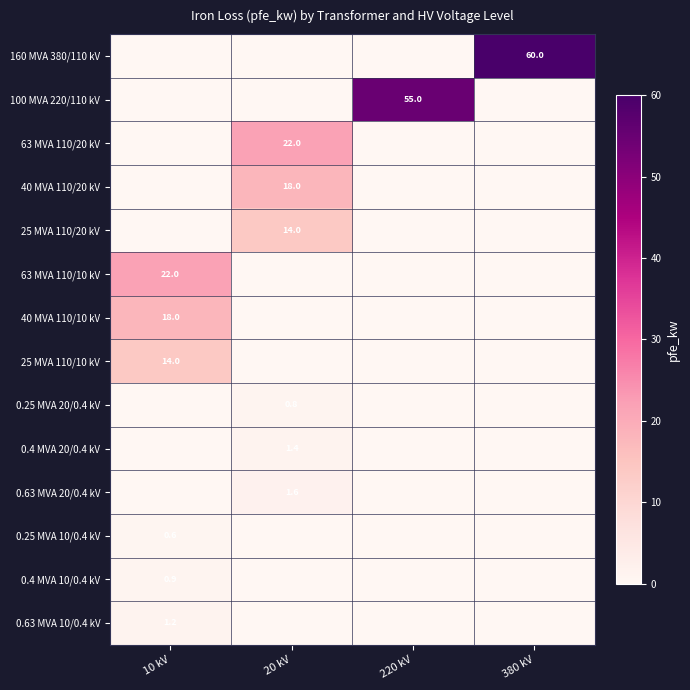

Is it true that 0.63 MVA 20/0.4 kV equals 1.6 at 20 kV?

True